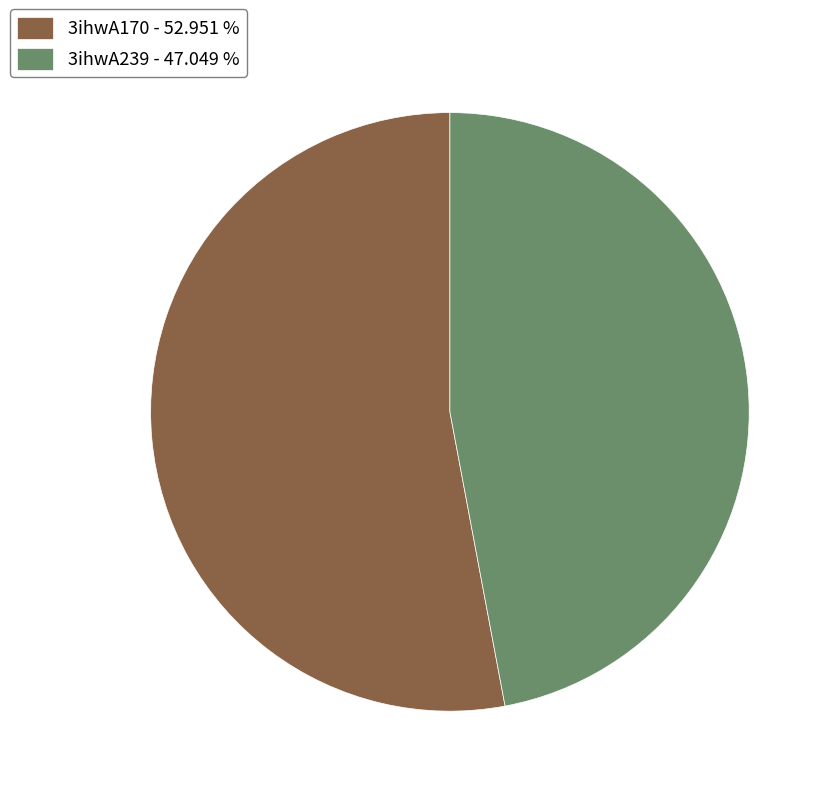

Does any single category account for the majority?

Yes